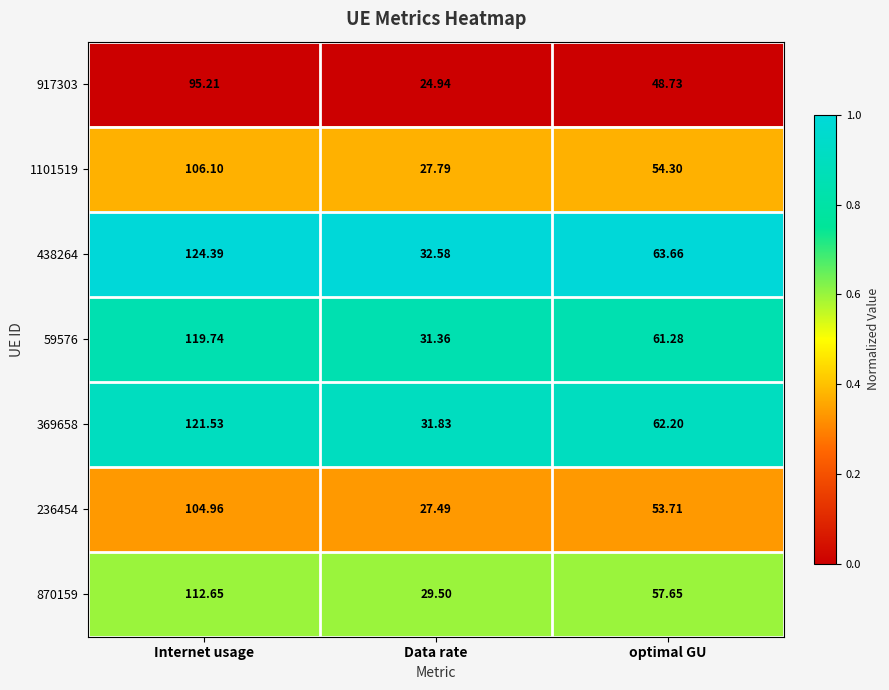

Is the value of 870159 at Internet usage greater than the value of 438264 at Data rate?

Yes